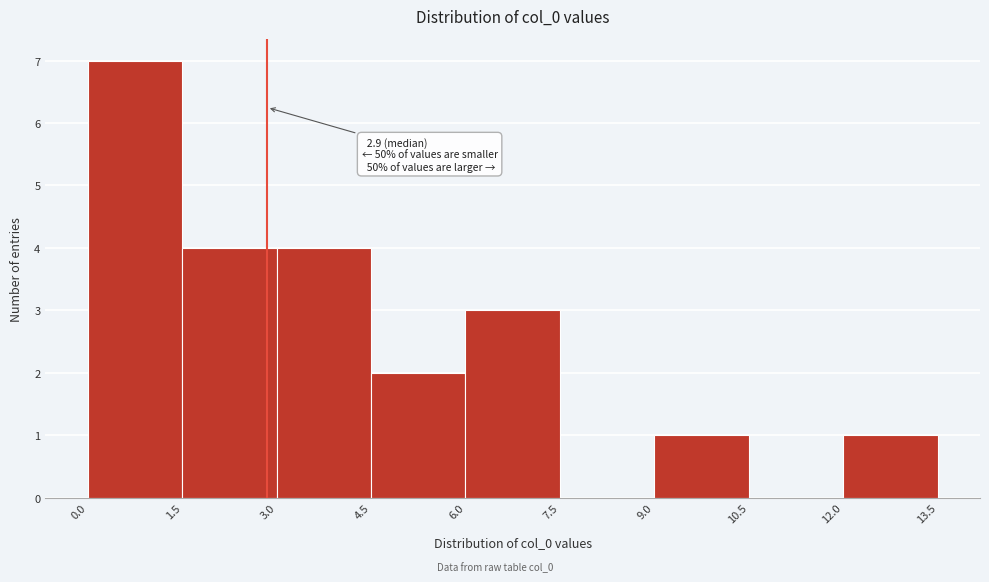

Which range on the x-axis has the tallest bar?

0.0 to 1.5